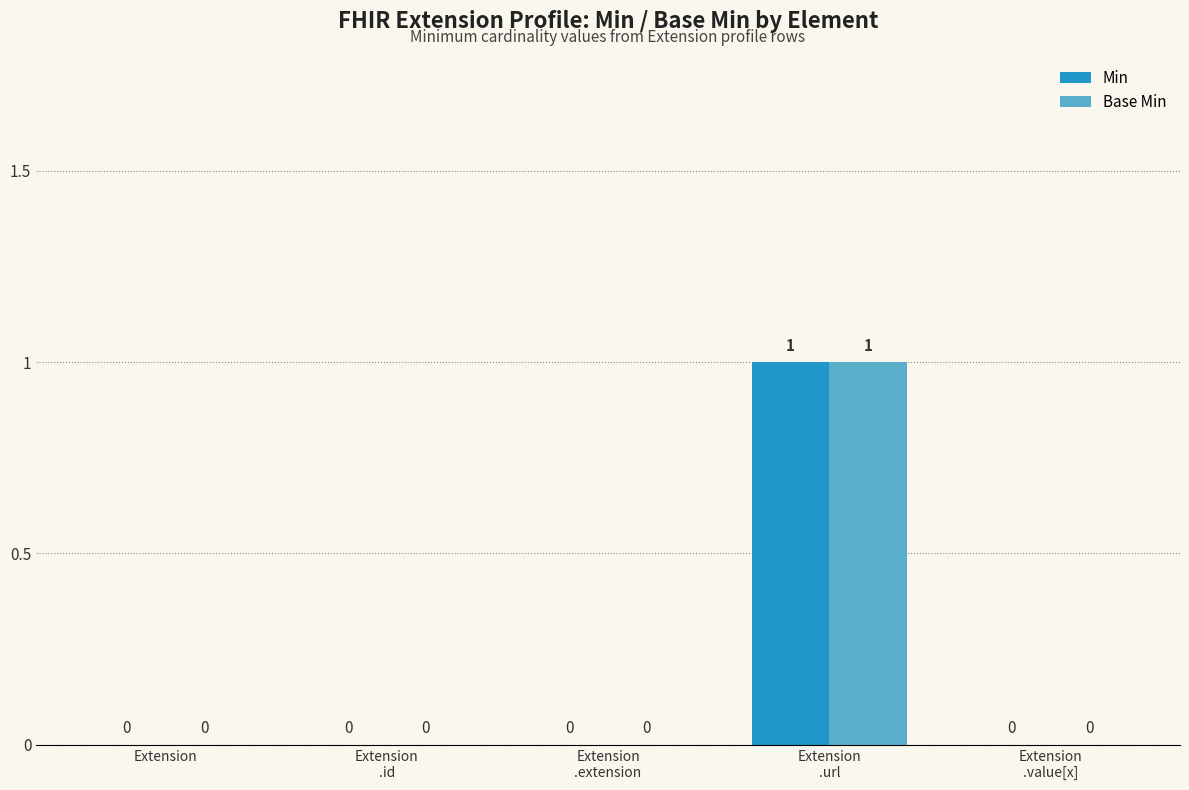

The Min series shows -1 at Extension. True or false?

False